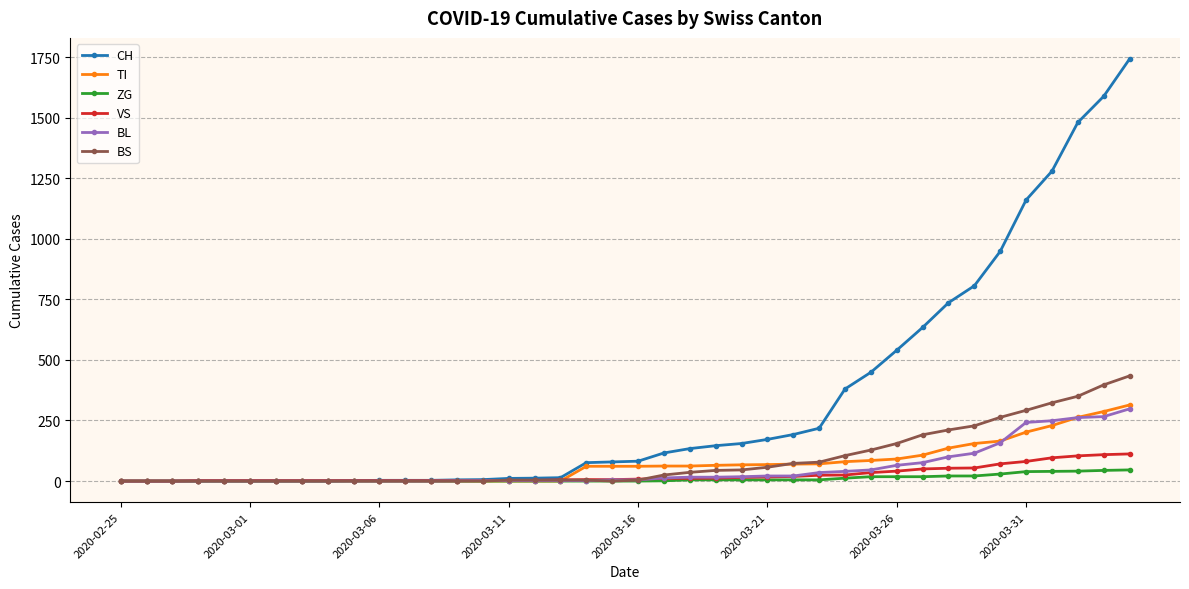

Which series has the largest range (max minus min)?

CH